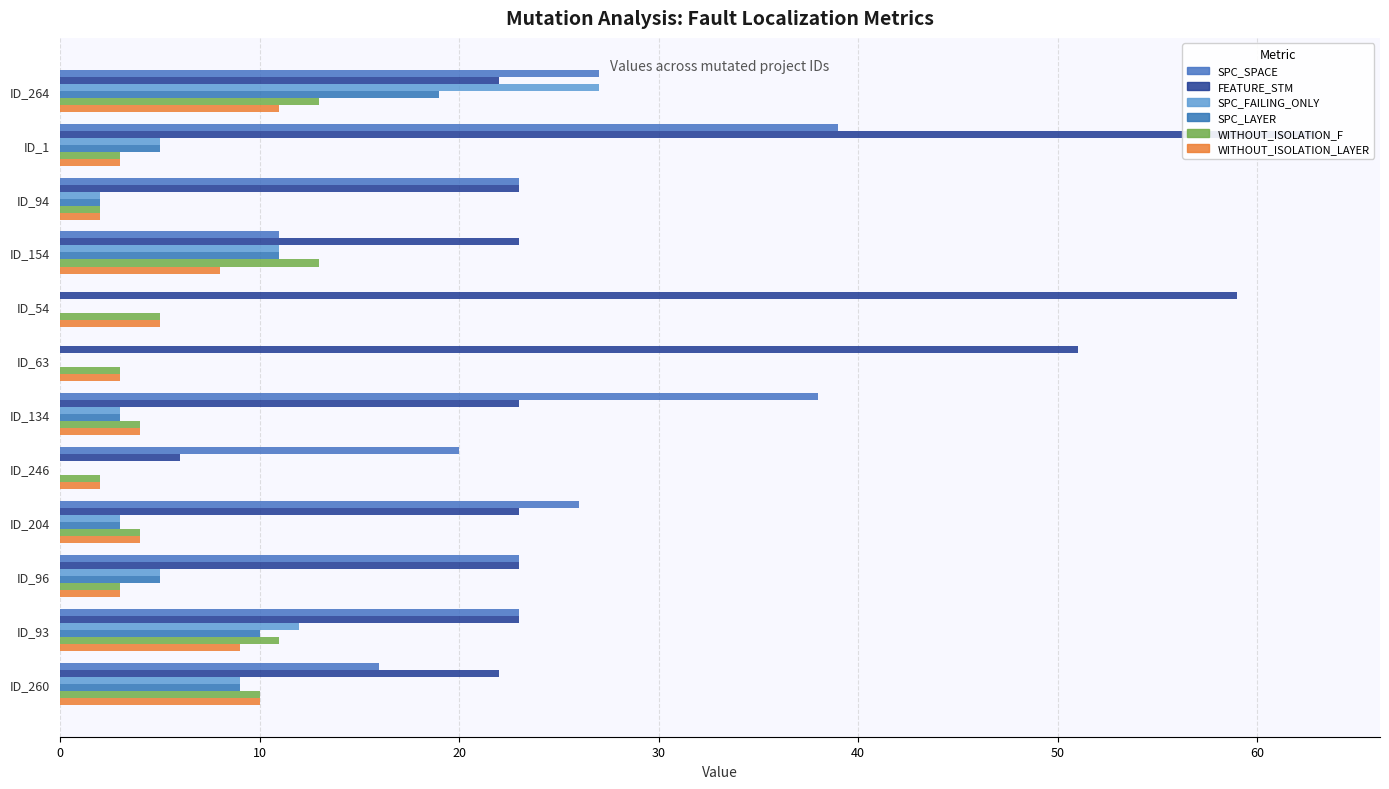

The SPC_SPACE series shows 68 at ID_1. True or false?

False